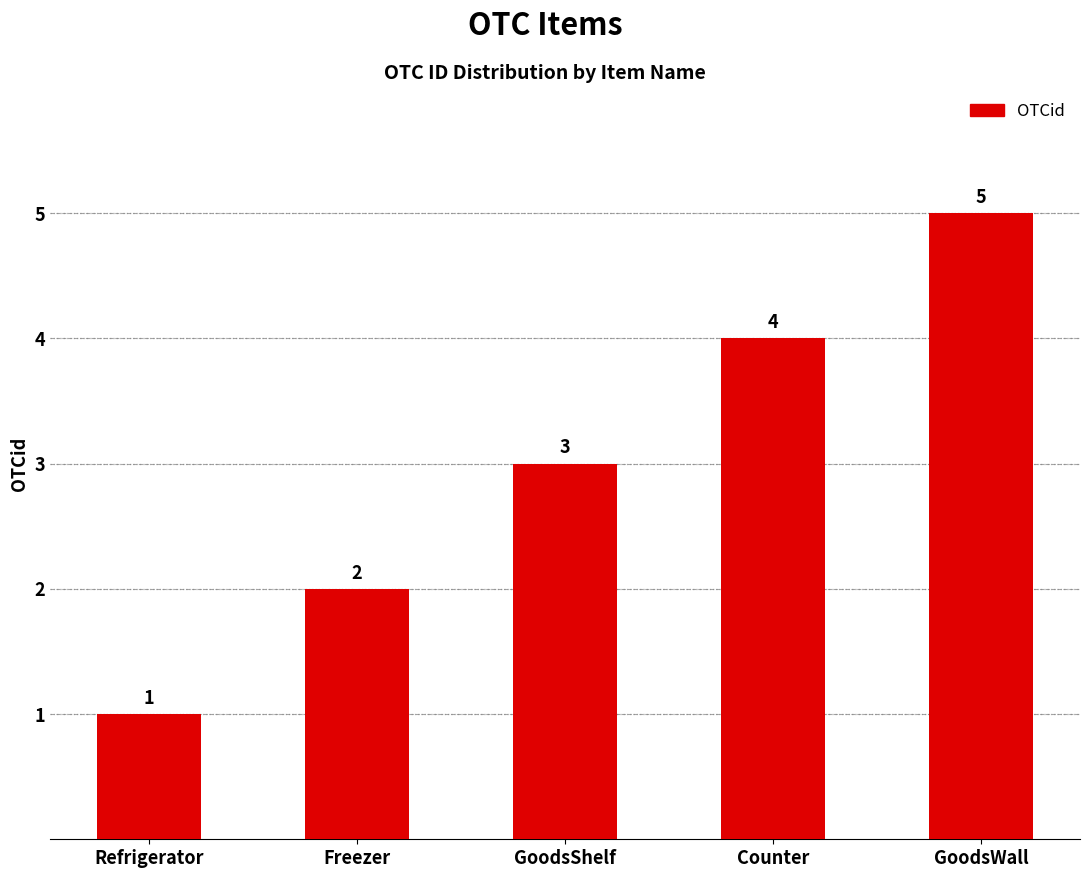

At which label is the value closest to 3?

GoodsShelf